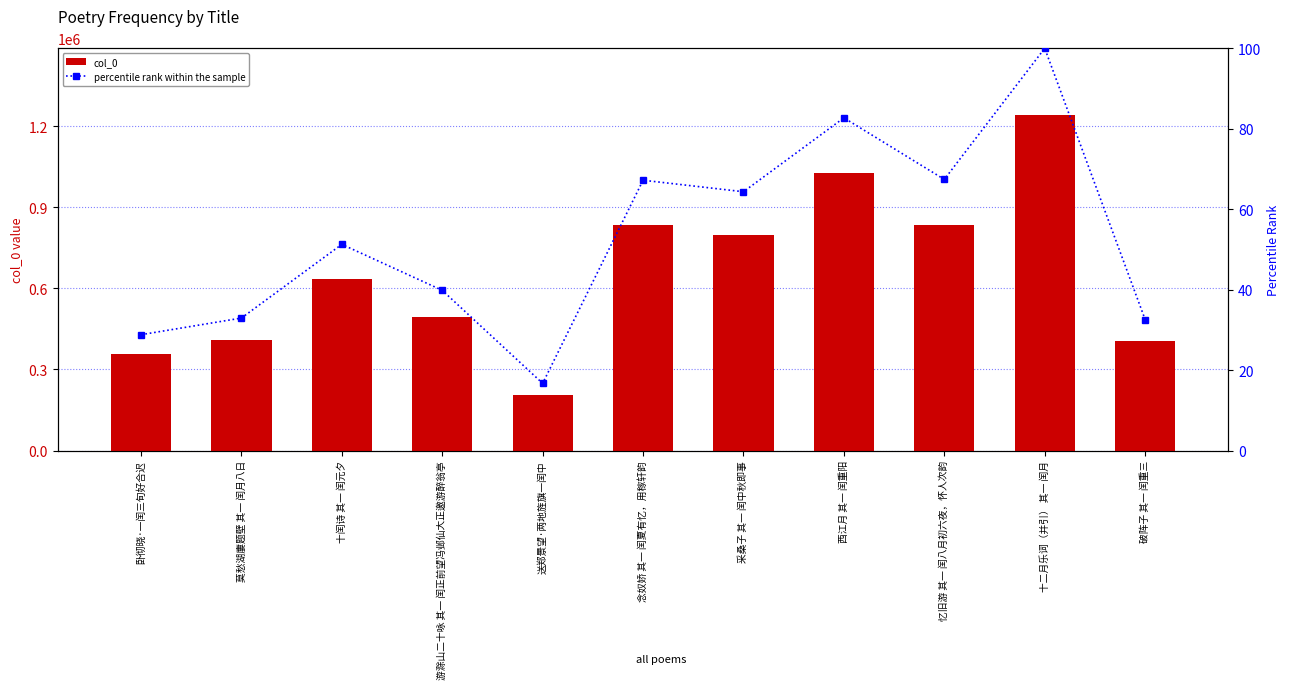

At which label does percentile rank within the sample reach its peak?

十二月乐词（并引） 其一 闰月